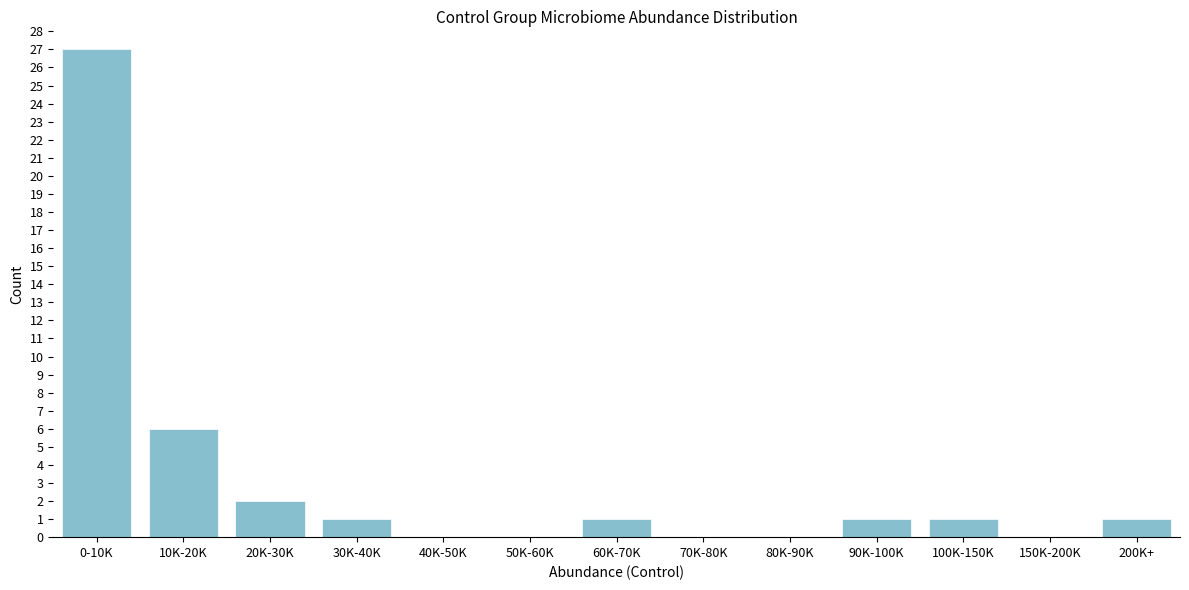

Reading left to right, transcribe all the data shown in this chart.

0-10K=27	10K-20K=6	20K-30K=2	30K-40K=1	40K-50K=0	50K-60K=0	60K-70K=1	70K-80K=0	80K-90K=0	90K-100K=1	100K-150K=1	150K-200K=0	200K+=1